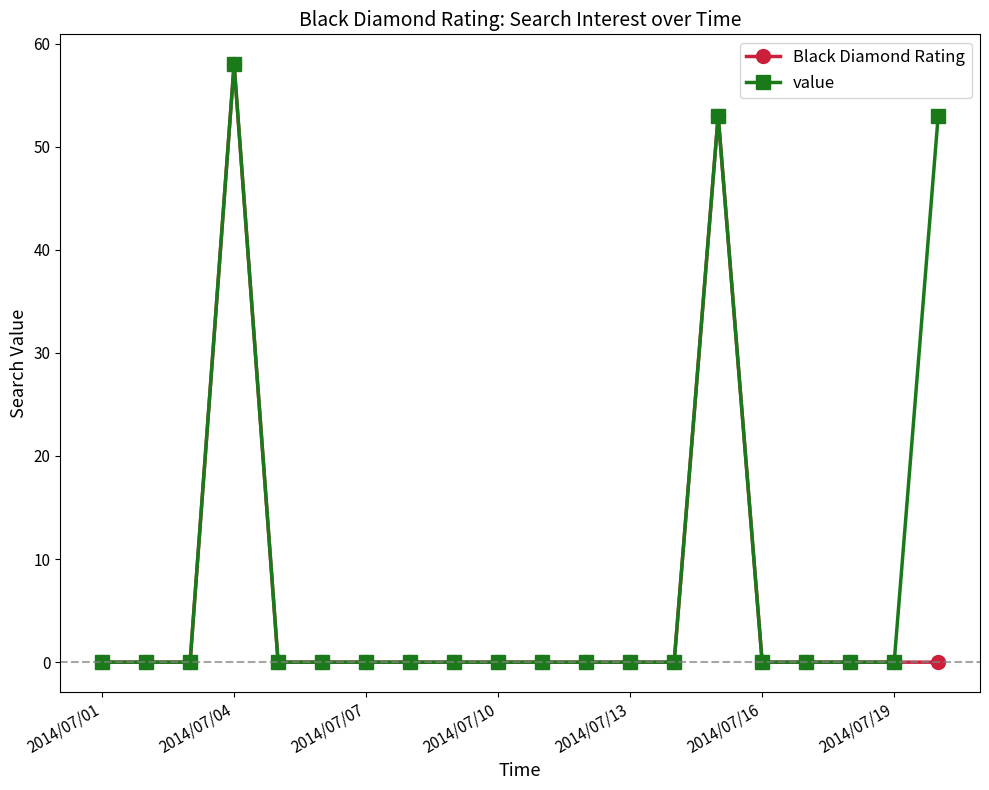

What is the value of the Black Diamond Rating point at the 4th from the left?

58